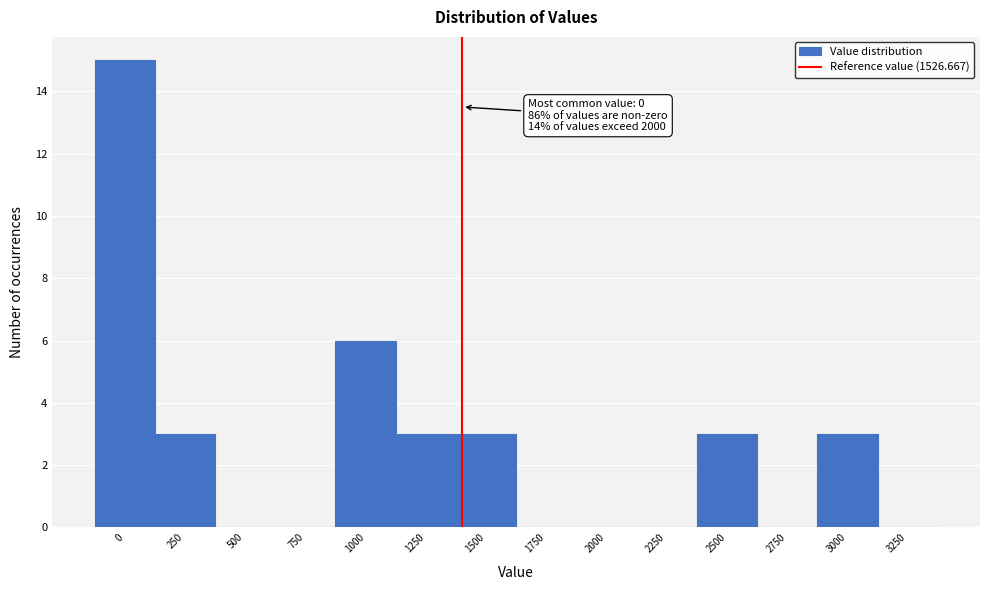

Reading left to right, transcribe all the data shown in this chart.

0=15	250=3	500=0	750=0	1000=6	1250=3	1500=3	1750=0	2000=0	2250=0	2500=3	2750=0	3000=3	3250=0